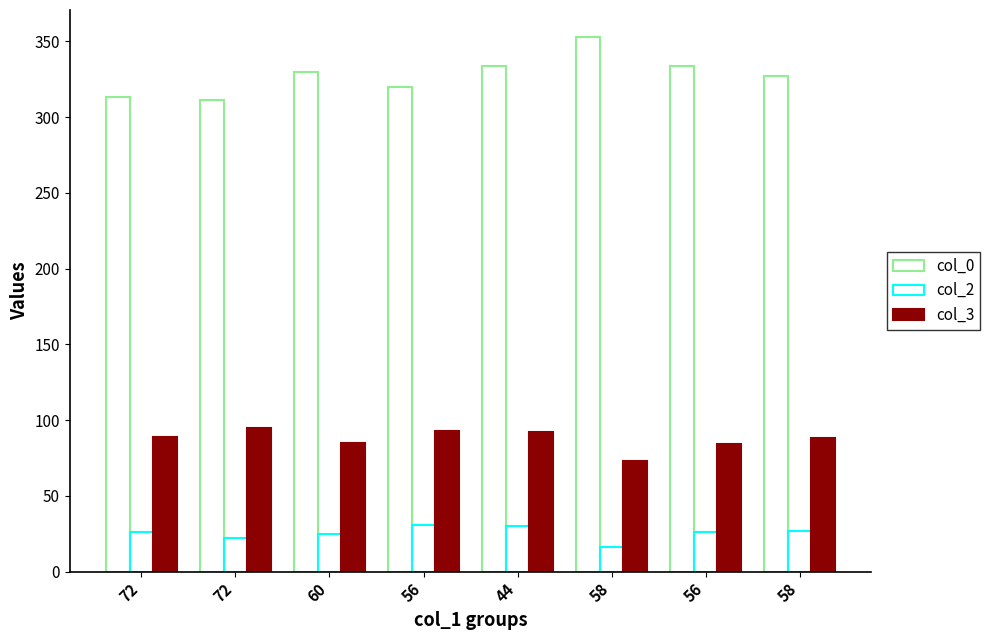

Where does the col_2 series first go above 26?

56